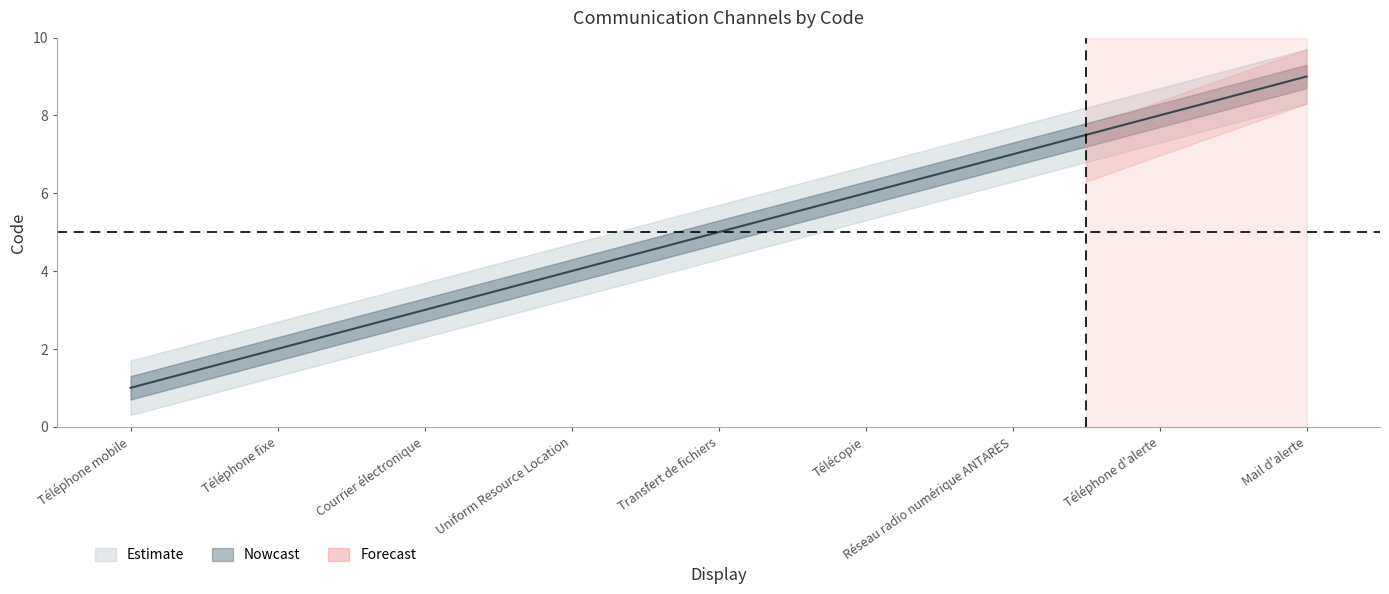

What is the smallest value displayed?

1